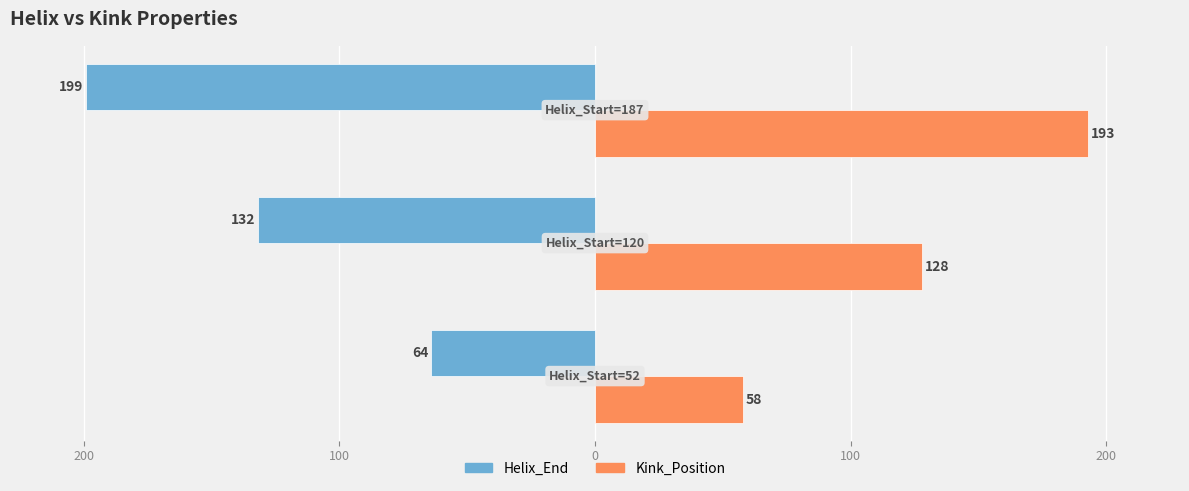

What is the difference between the maximum and minimum values in the Kink_Position series?

135